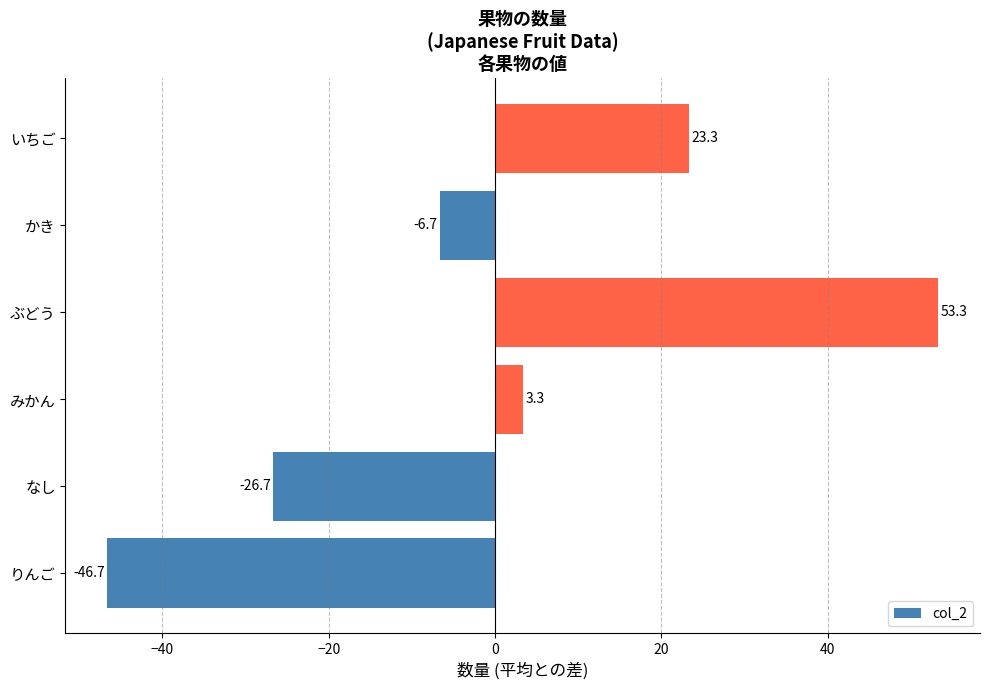

List the labels in order of value, smallest first.

りんご, なし, かき, みかん, いちご, ぶどう